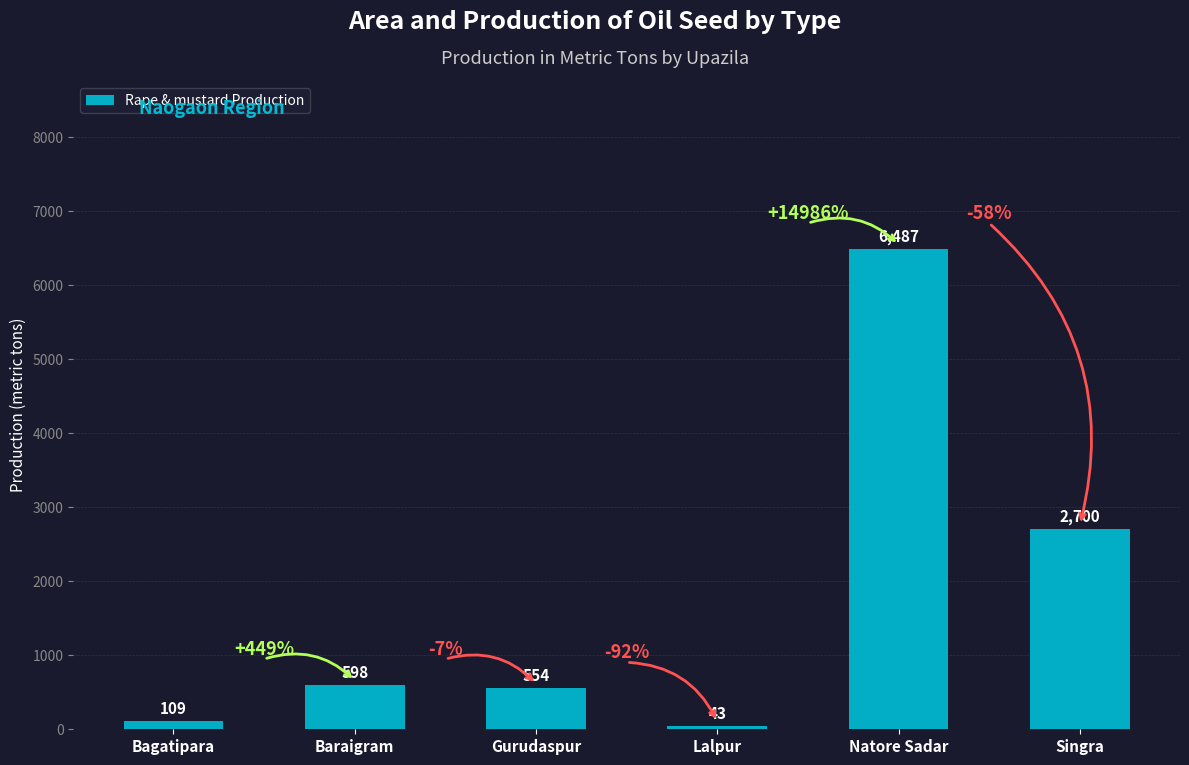

Which label corresponds to the largest value in the chart?

Natore Sadar